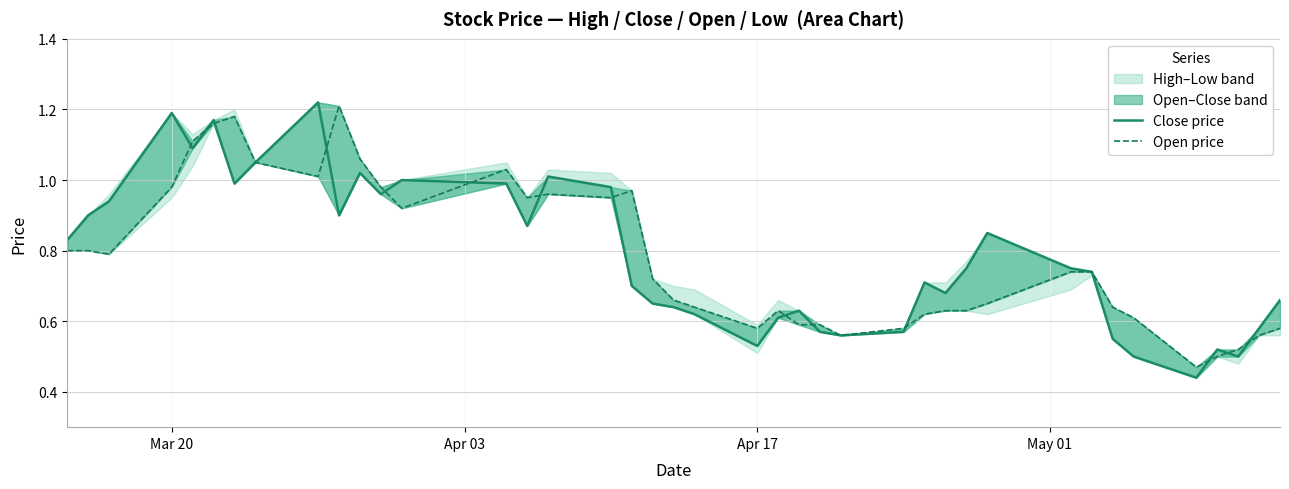

What is the average value of the LP series?

0.8